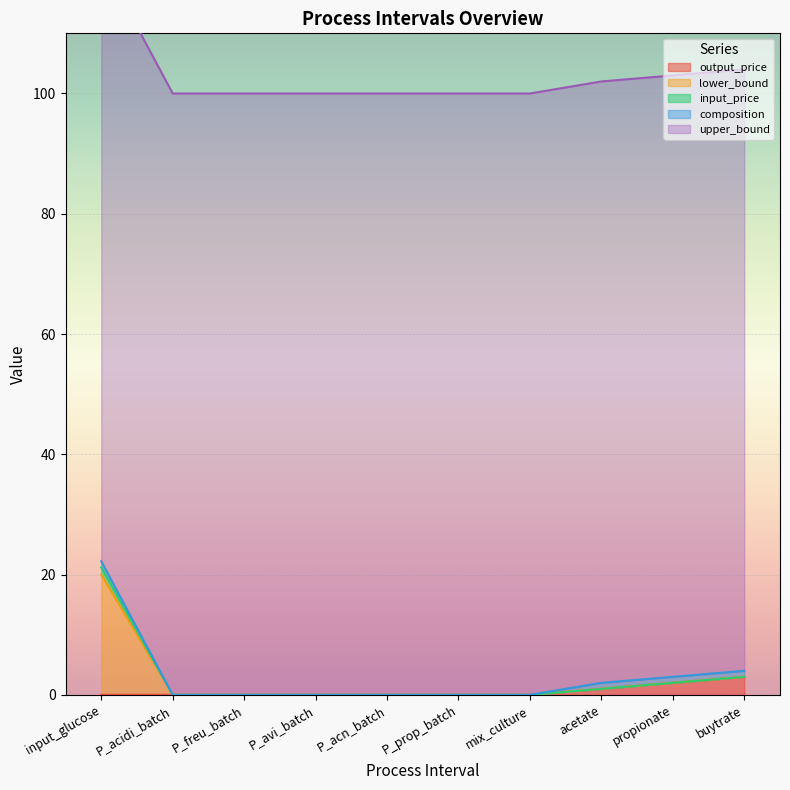

True or false: output_price has more than 2 points higher than both neighbors.

False